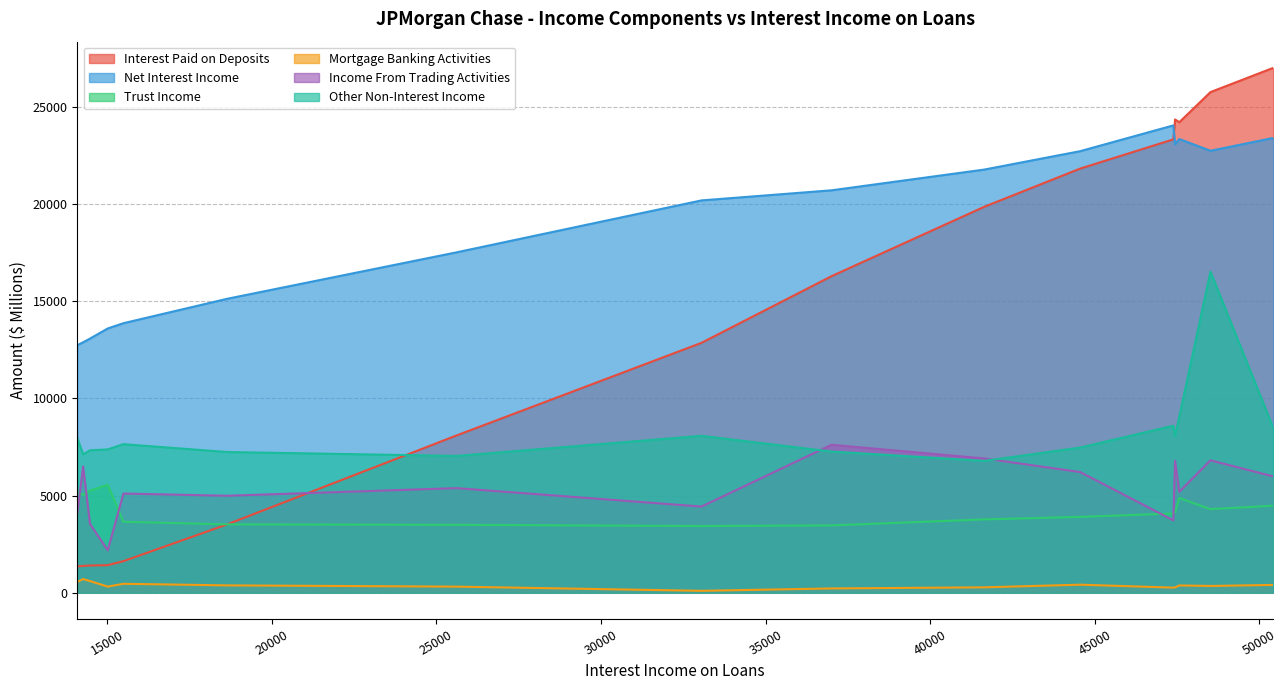

Count the number of data series in this chart.

6